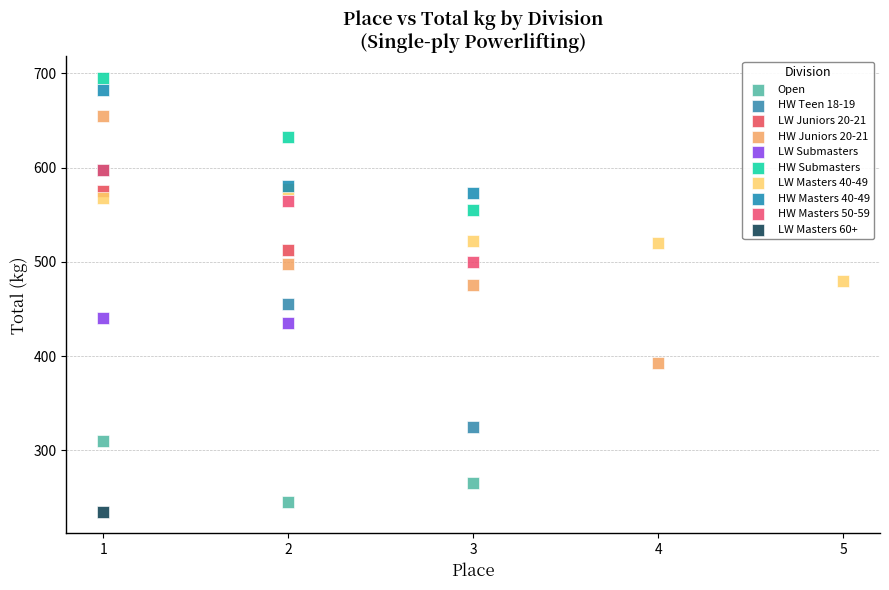

Which series contains the highest Y value?

HW Submasters